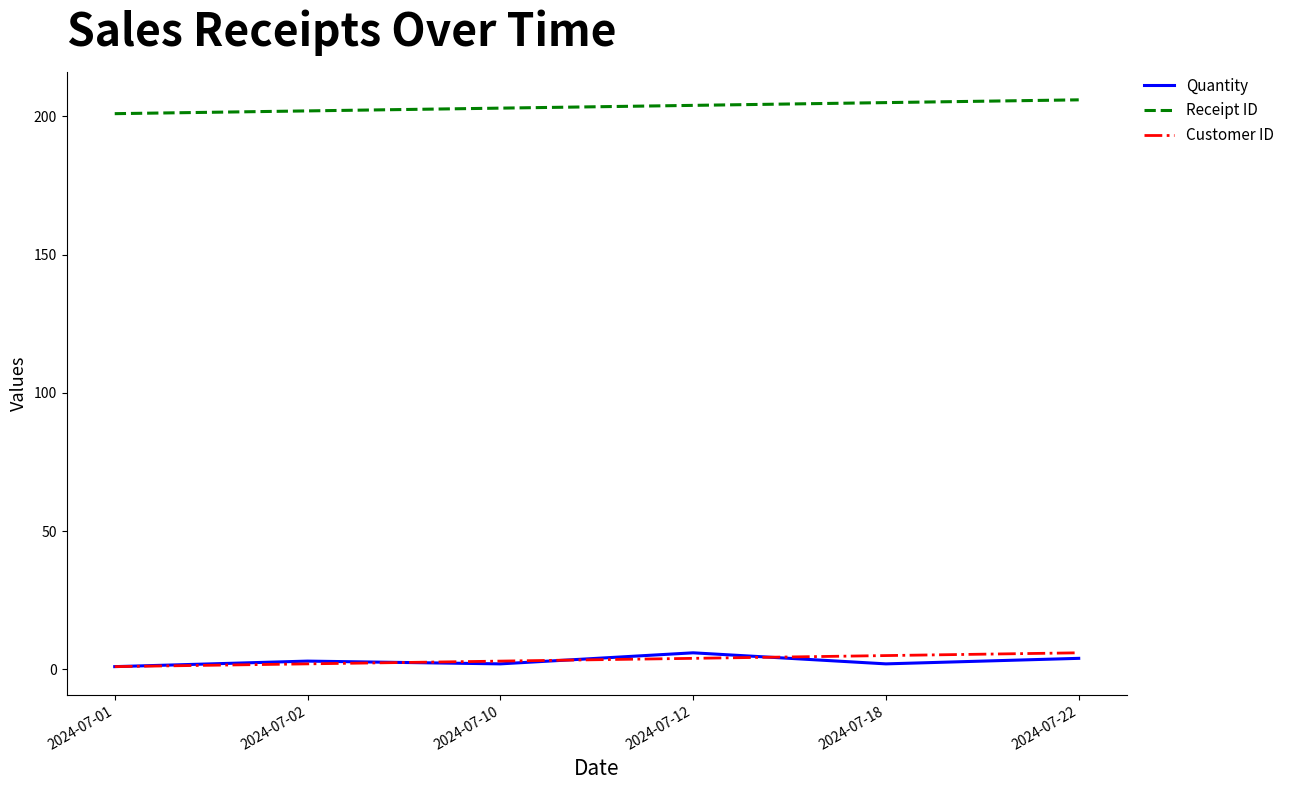

True or false: Receipt ID and Customer ID intersect in this chart.

False